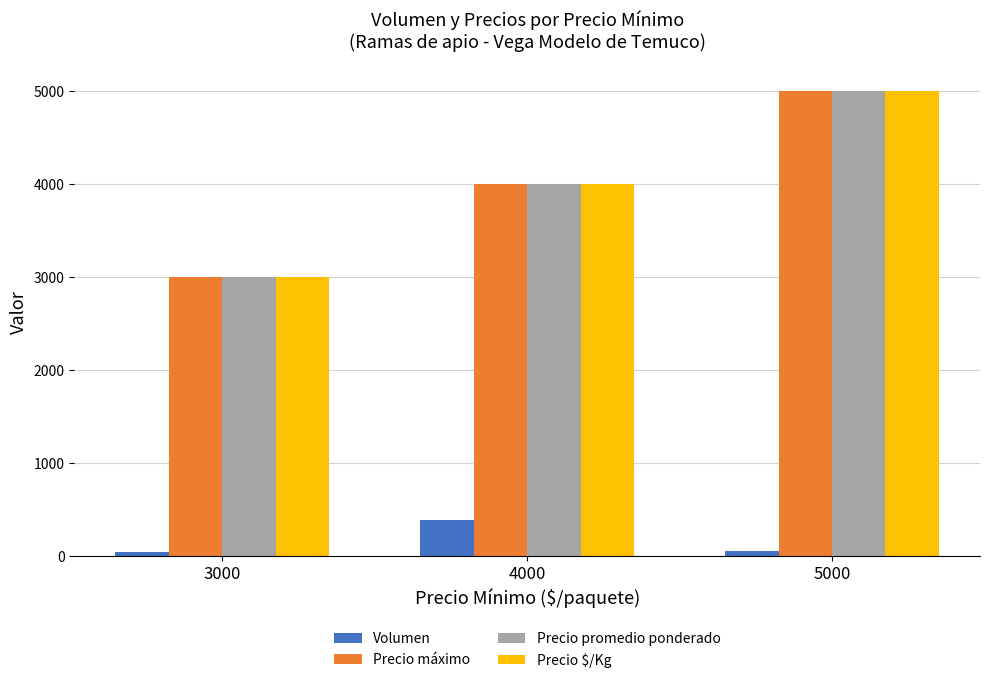

At how many categories does at least one series exceed 287?

3